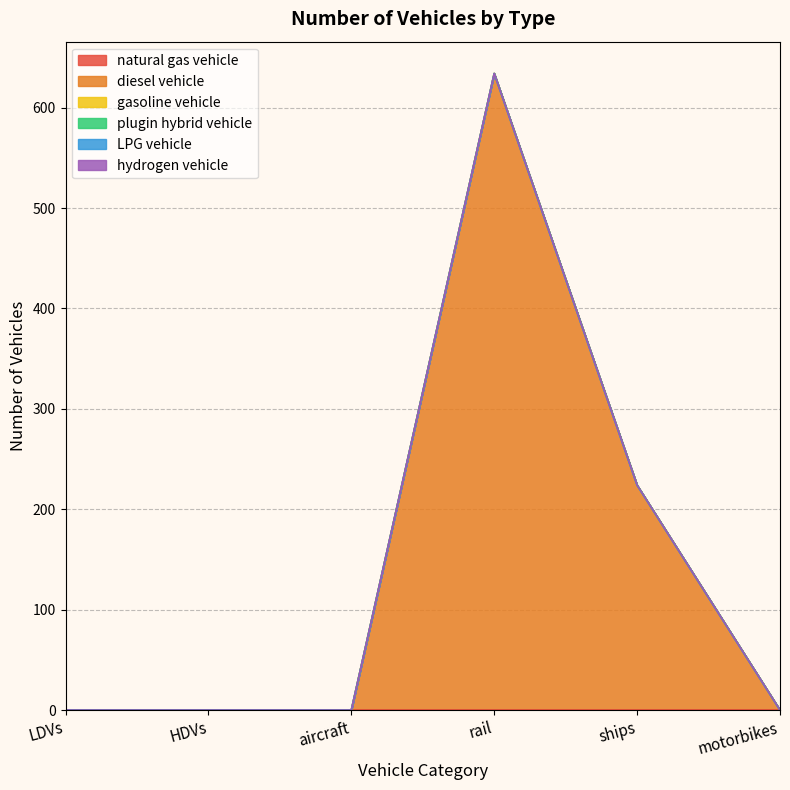

True or false: natural gas vehicle has more than 1 points higher than both neighbors.

False